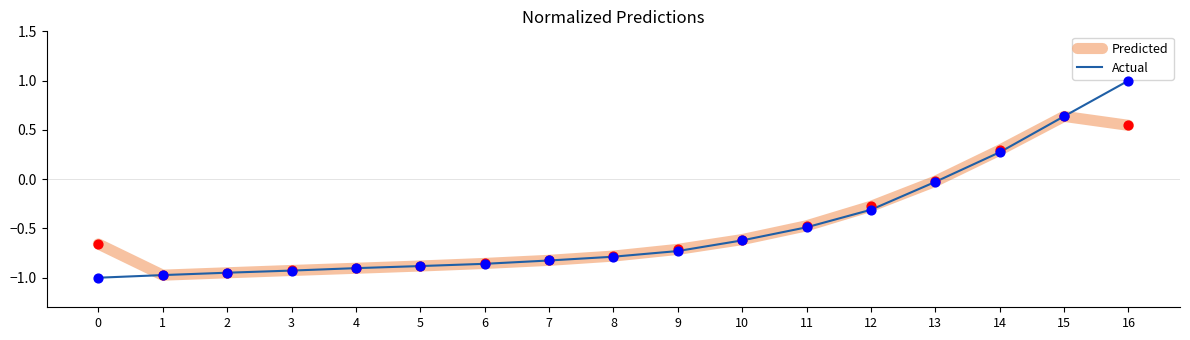

Between 10 and 14, which series saw the biggest shift?

Predicted